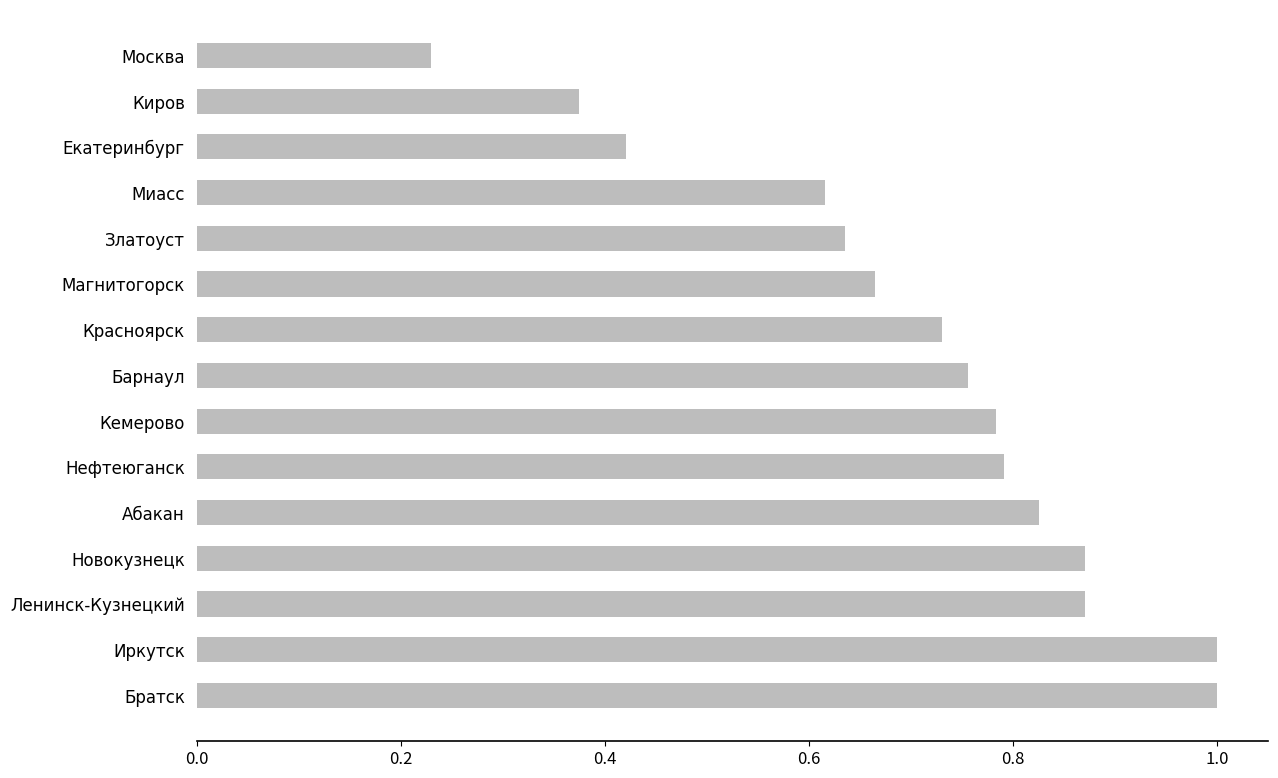

What is the sum of all values?

10.6